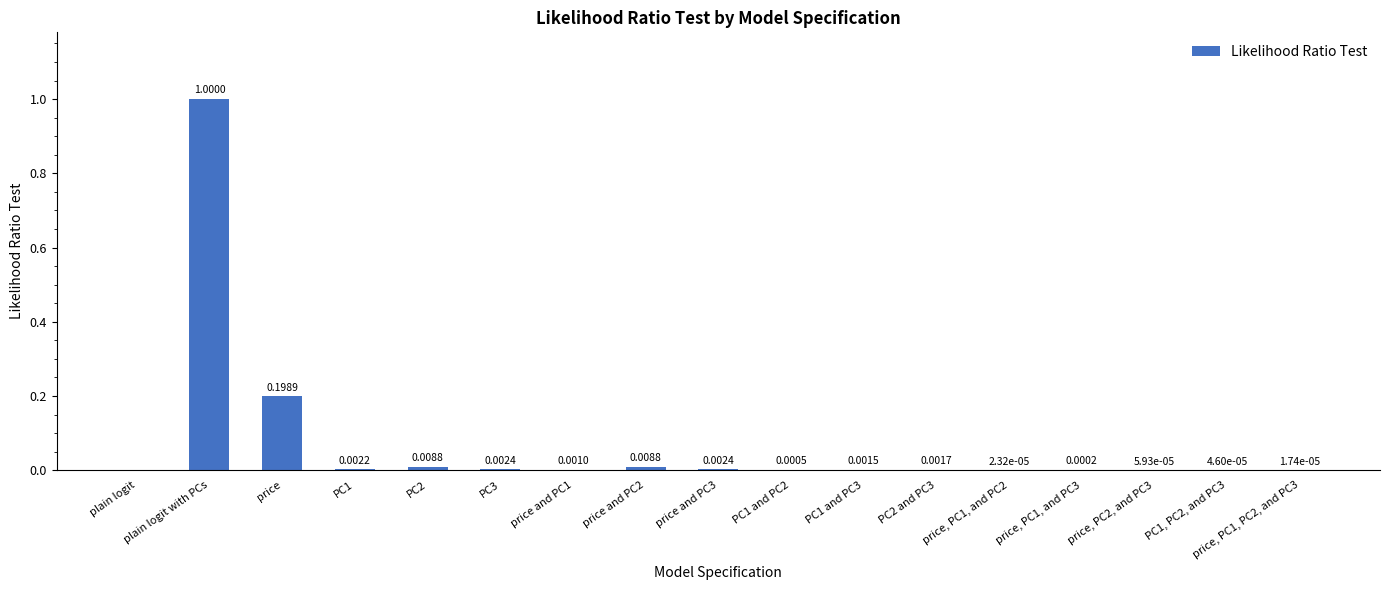

At which category does the chart reach its peak across all series?

plain logit with PCs